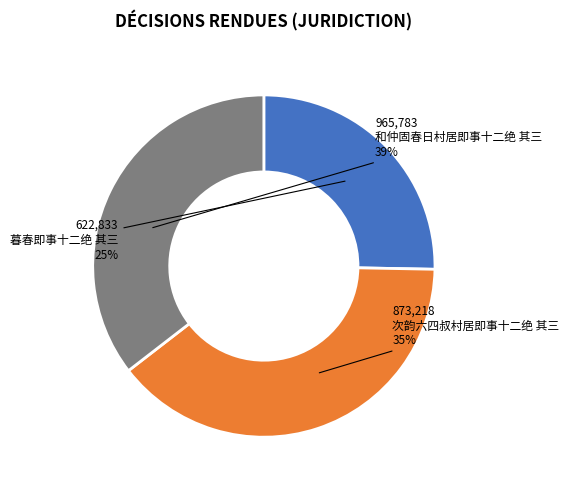

Which category has the smallest portion of the pie?

暮春即事十二绝 其三